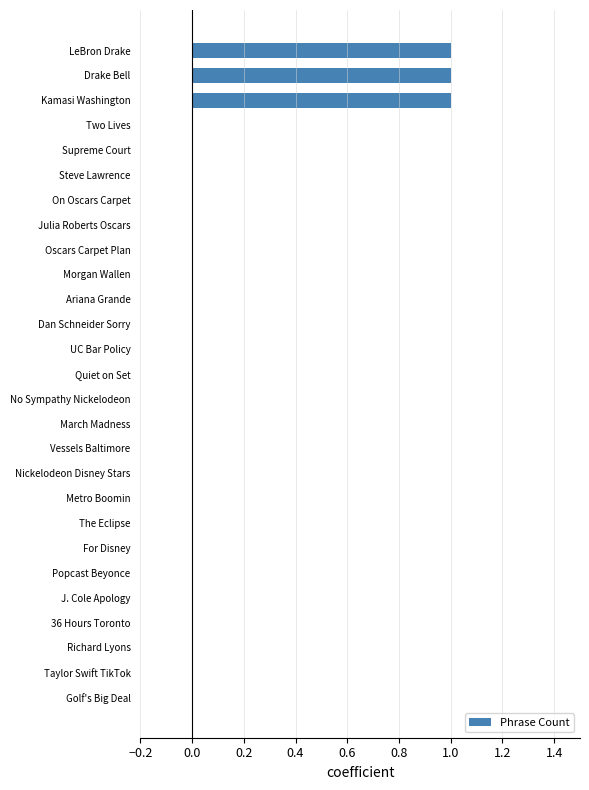

Reading bottom to top, transcribe all the data shown in this chart.

Golf's Big Deal=0	Taylor Swift TikTok=0	Richard Lyons=0	36 Hours Toronto=0	J. Cole Apology=0	Popcast Beyonce=0	For Disney=0	The Eclipse=0	Metro Boomin=0	Nickelodeon Disney Stars=0	Vessels Baltimore=0	March Madness=0	No Sympathy Nickelodeon=0	Quiet on Set=0	UC Bar Policy=0	Dan Schneider Sorry=0	Ariana Grande=0	Morgan Wallen=0	Oscars Carpet Plan=0	Julia Roberts Oscars=0	On Oscars Carpet=0	Steve Lawrence=0	Supreme Court=0	Two Lives=0	Kamasi Washington=1	Drake Bell=1	LeBron Drake=1